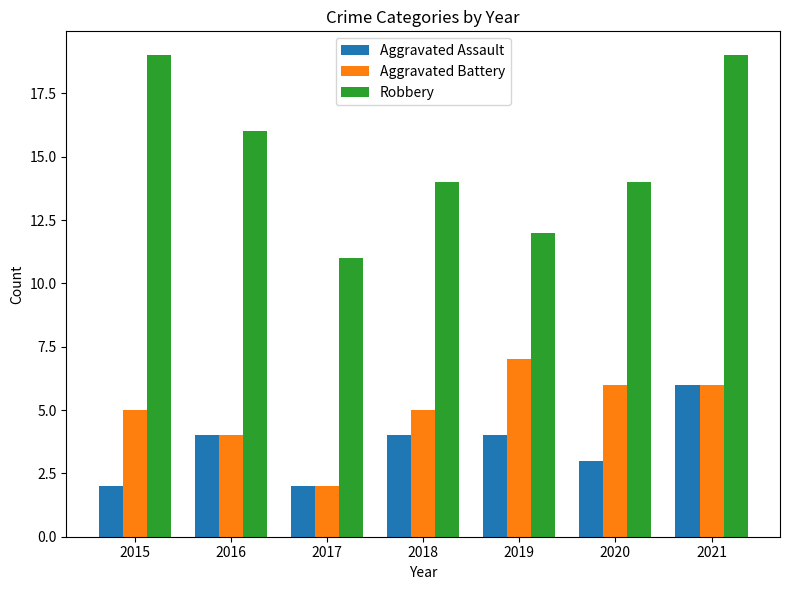

At 2020, list the series in order from smallest to largest.

Aggravated Assault, Aggravated Battery, Robbery